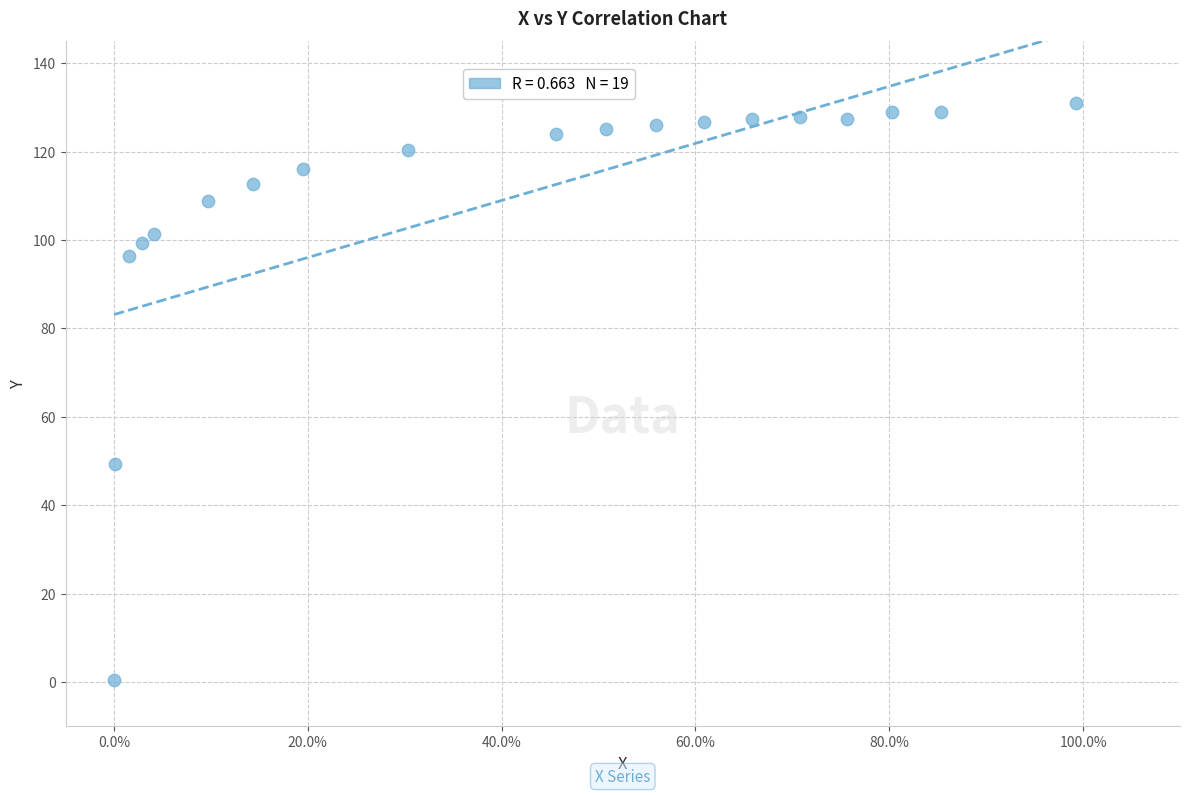

What is the range of X values (max minus min)?

1.0